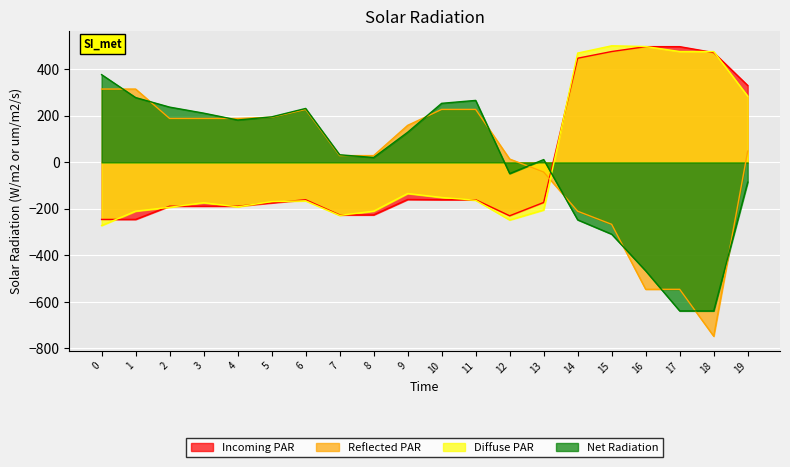

What are all the series names shown in the legend?

Incoming PAR, Reflected PAR, Diffuse PAR, Net Radiation